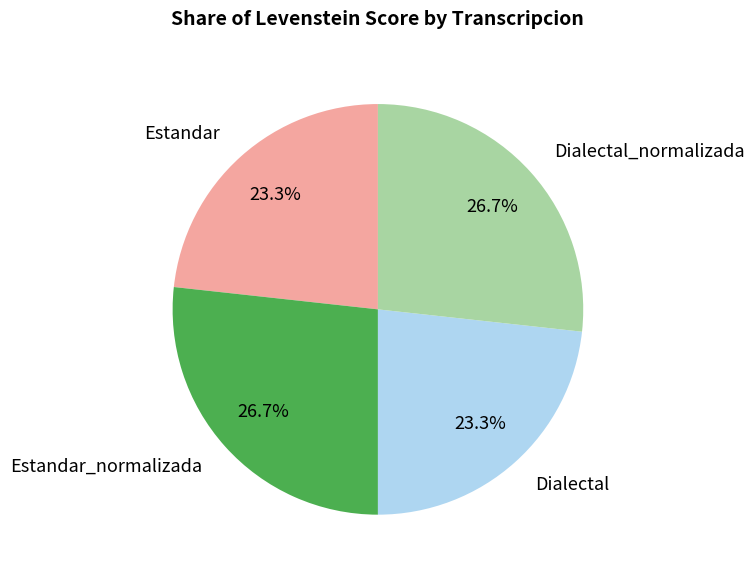

True or false: Dialectal accounts for 23% of the total.

True